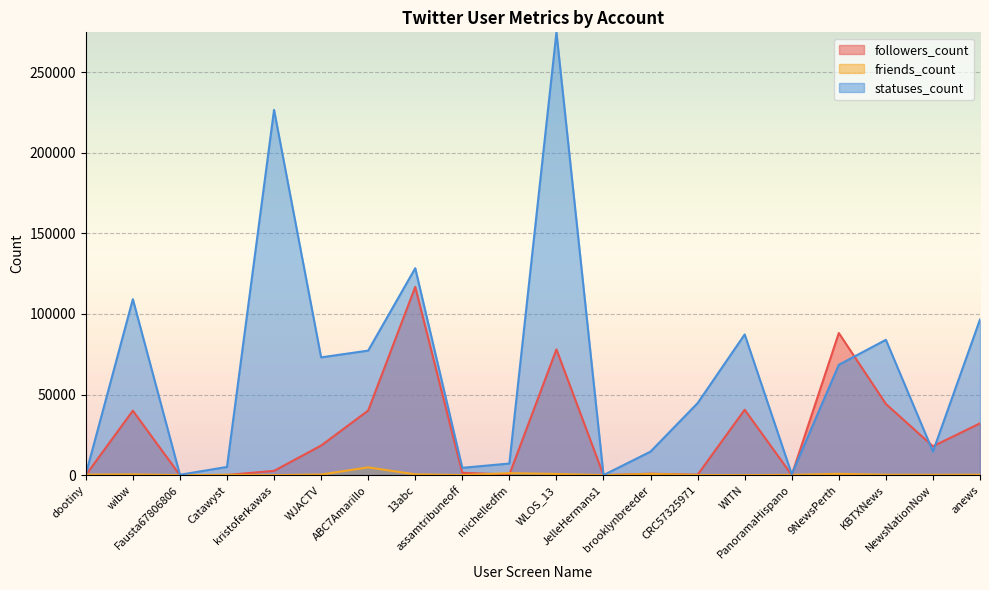

Which series has the largest range (max minus min)?

statuses_count